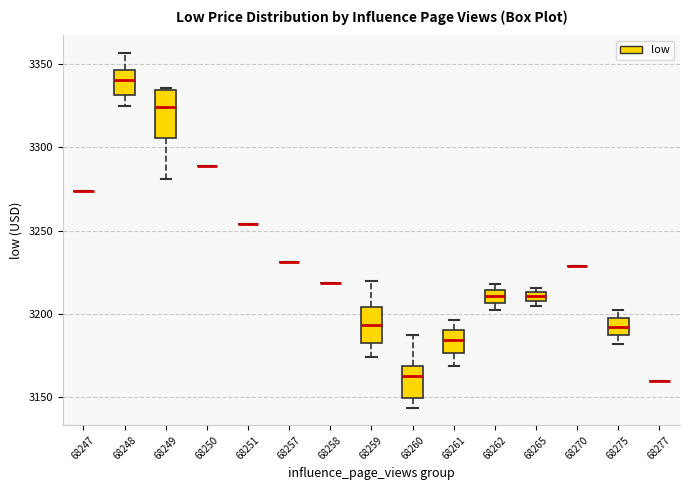

Which box is the tallest, from its lower edge to its upper edge?

68249